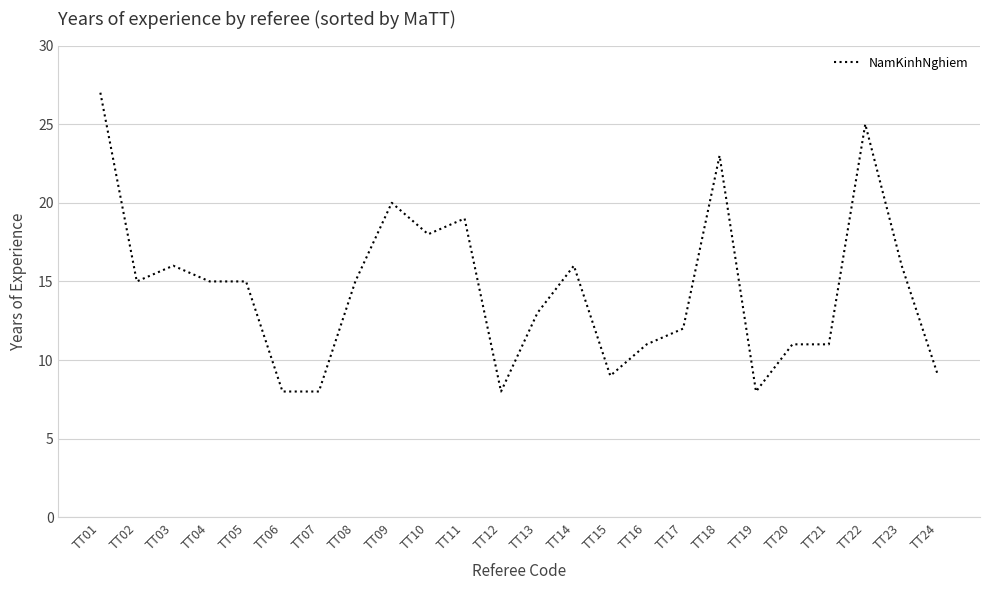

How many lines are shown in the chart?

1